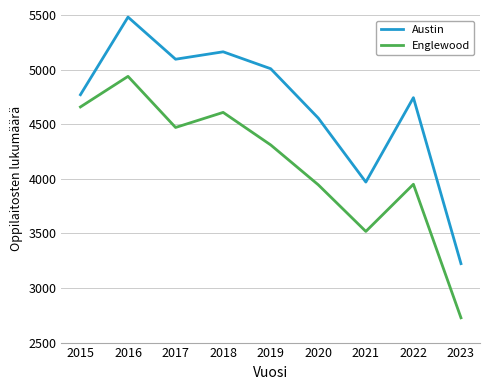

Between 2017 and 2021, which series saw the biggest shift?

Austin